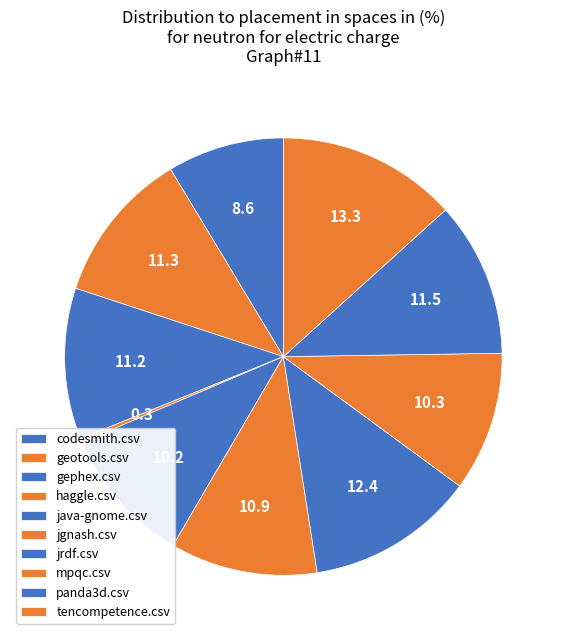

How many segments does this pie chart have?

10